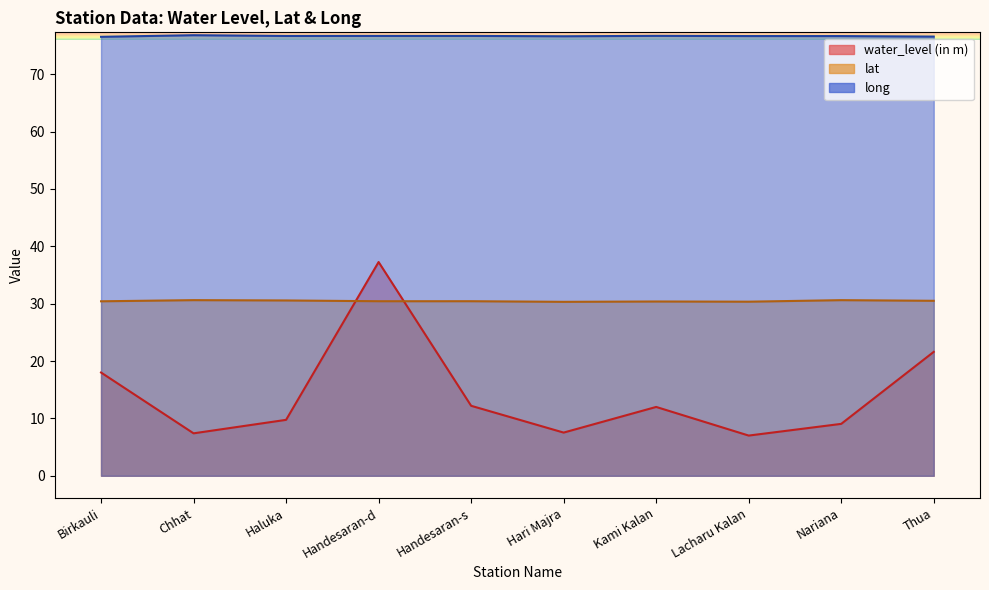

What is the highest value of the long series?

76.8